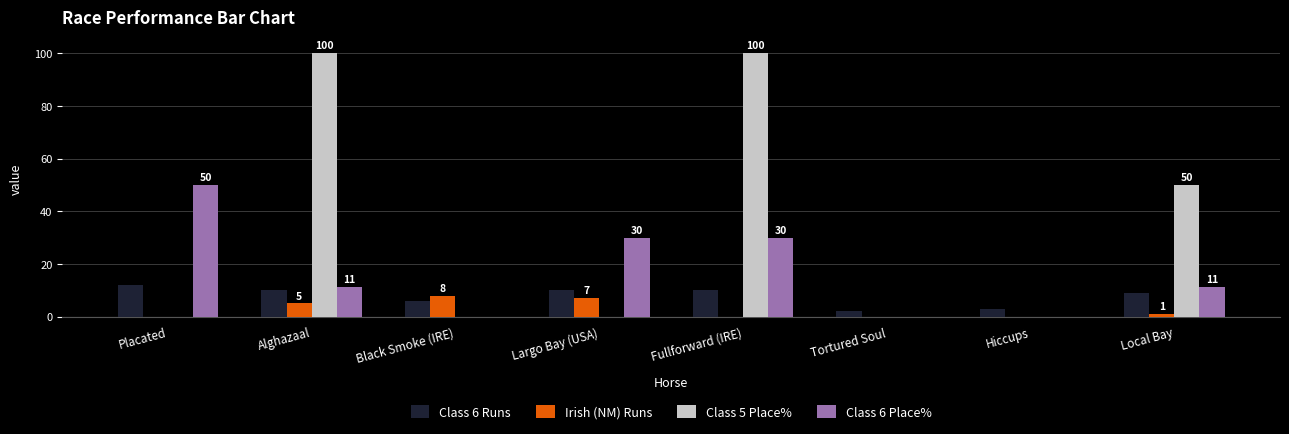

At which category is the sum across all series the highest?

Fullforward (IRE)